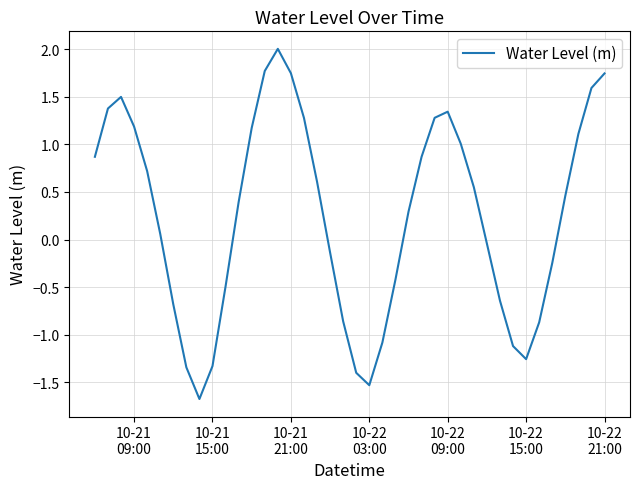

What is the difference between the maximum and minimum values?

3.7